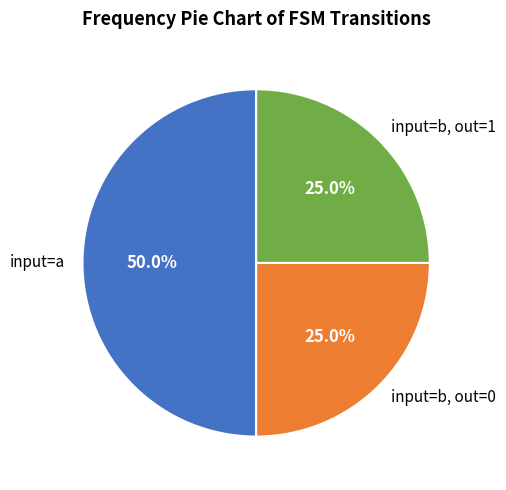

What is the largest slice in the pie chart?

input=a